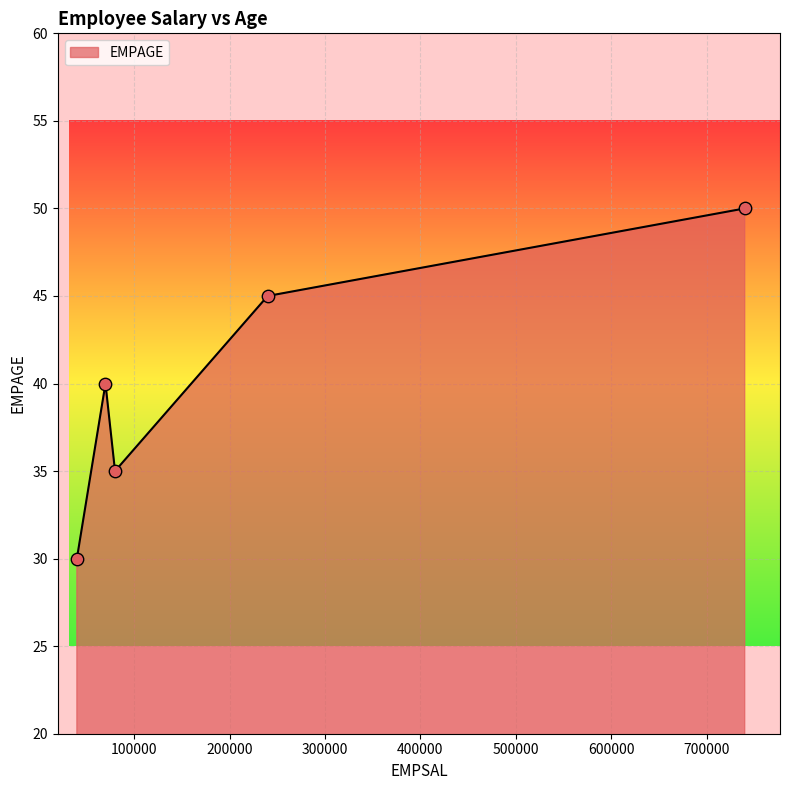

What is the difference between the second highest and minimum values?

15